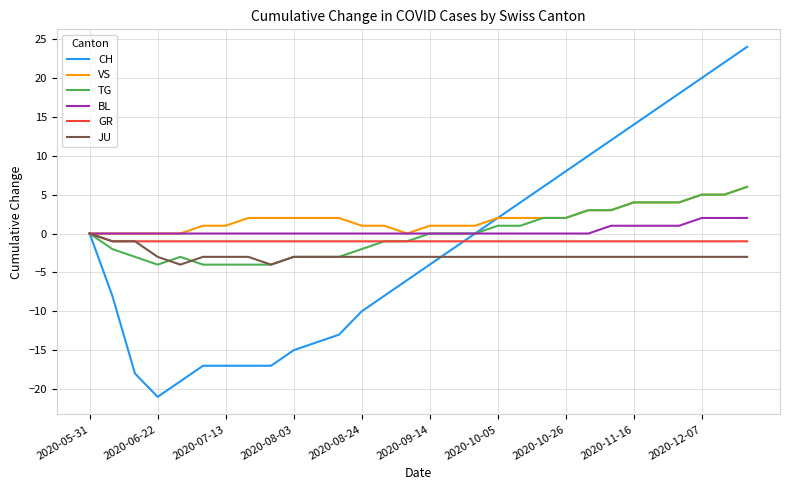

What is the highest value of the VS series?

6